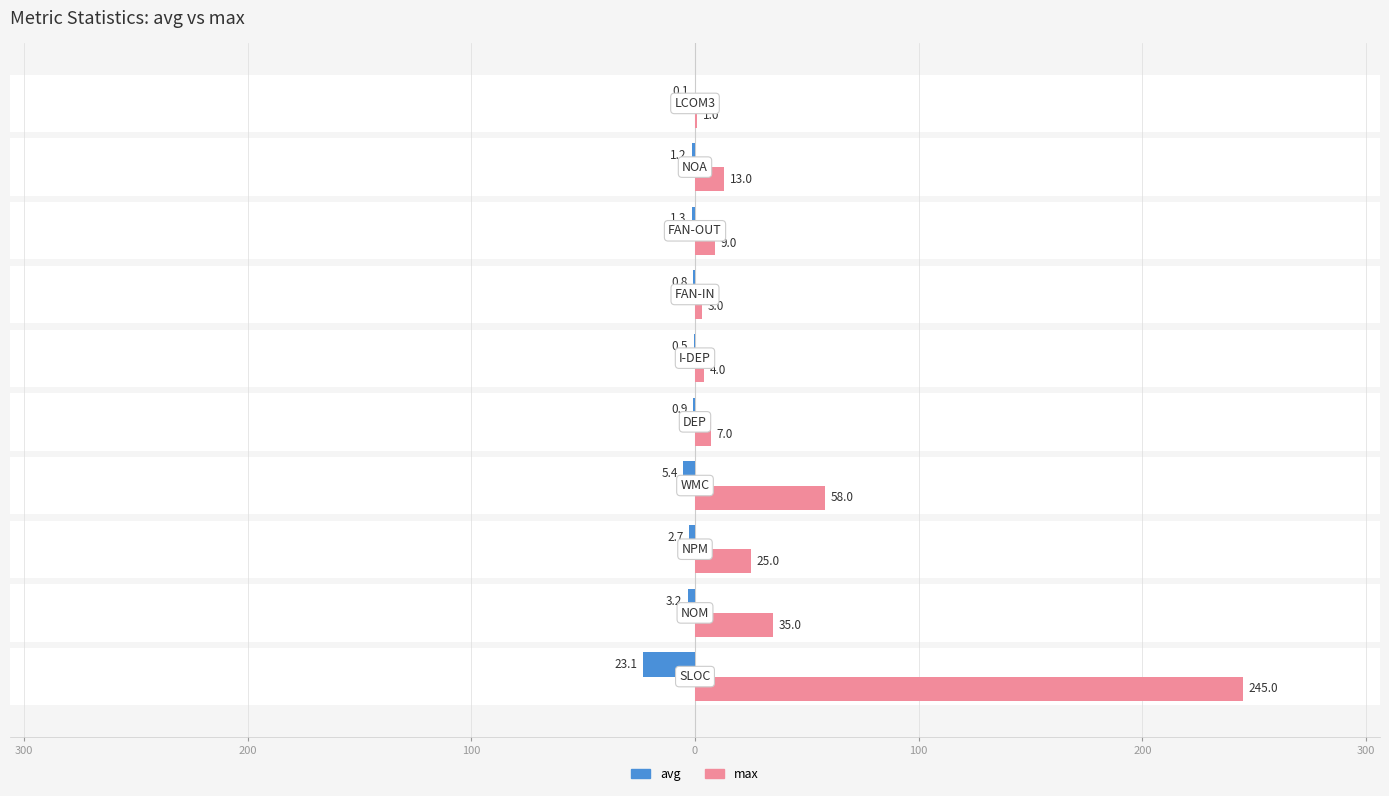

Which series has the widest spread of values?

max